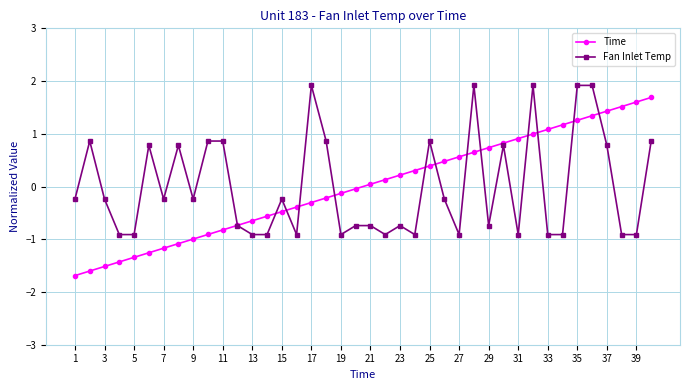

After their last crossing, which series has the higher values: Time or Fan Inlet Temp?

Time